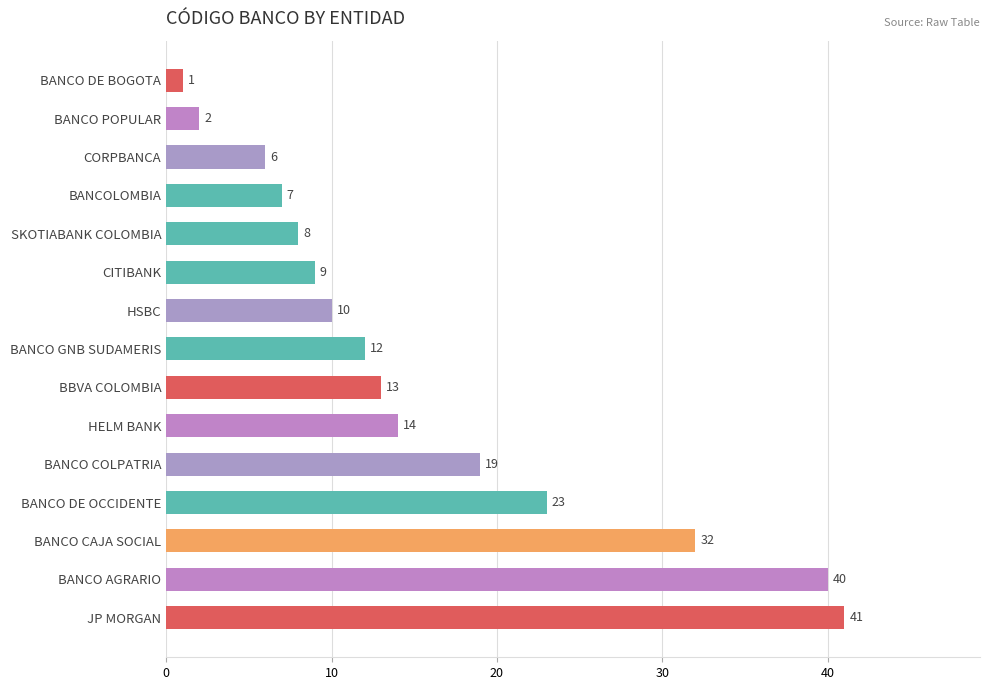

How many distinct data groups are displayed?

1